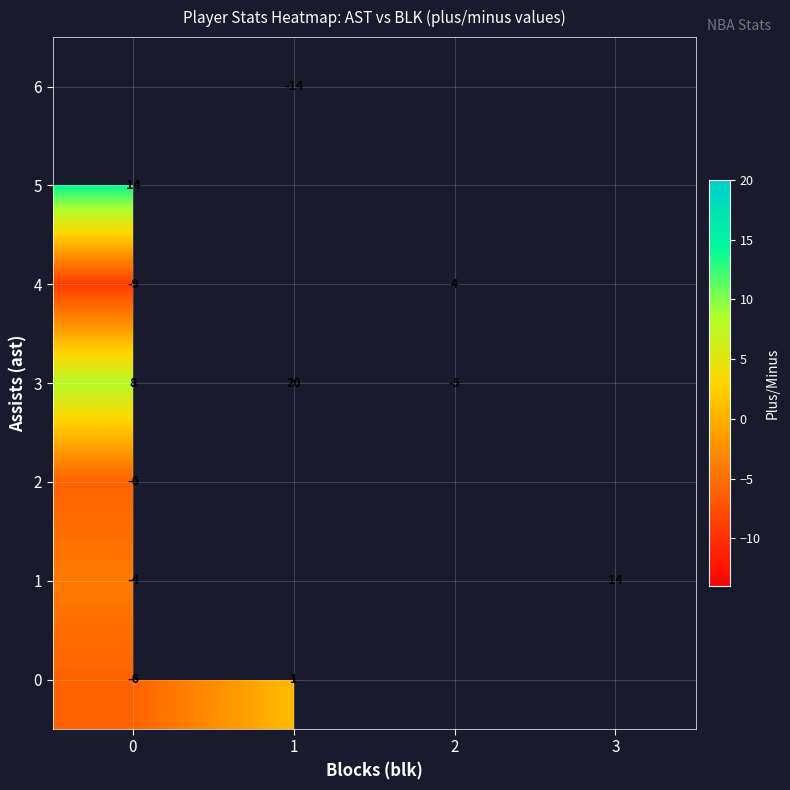

Is it true that 6 equals -14 at 1?

True